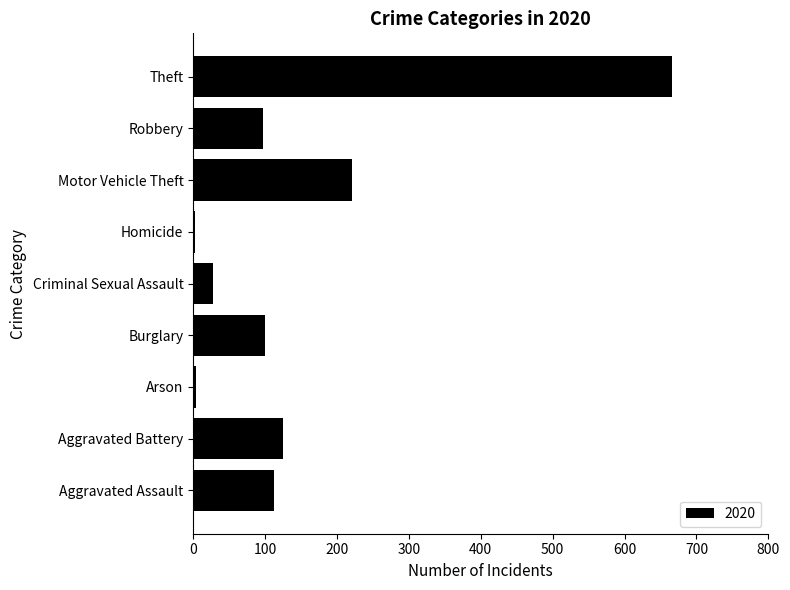

What is the greatest value displayed?

666